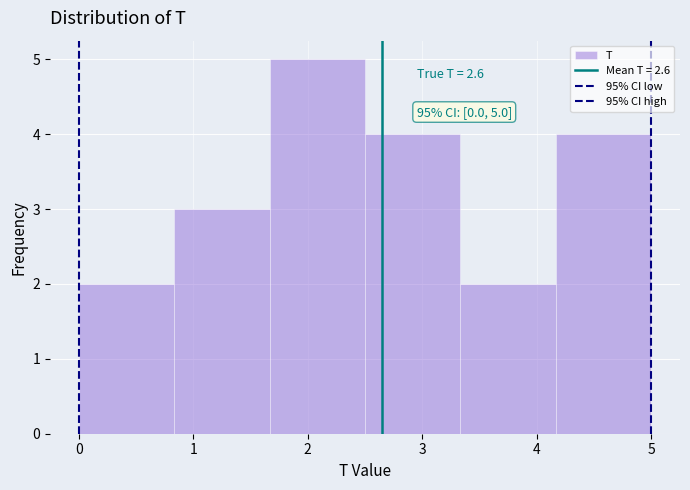

Which range on the x-axis has the tallest bar?

1.7 to 2.5